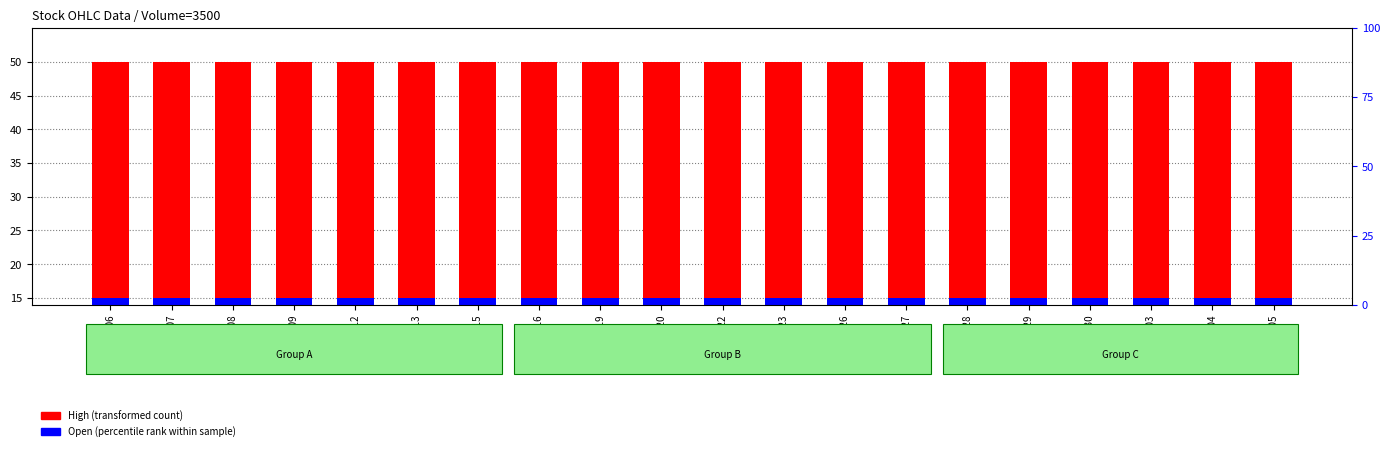

What is the difference between the highest and lowest values at 2010-05-04?

35.0